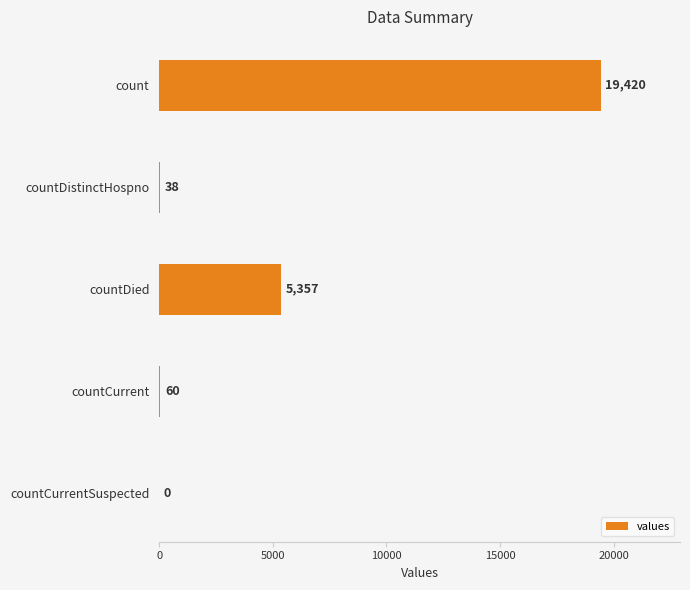

Is it true that the value at countDied is 5357?

True